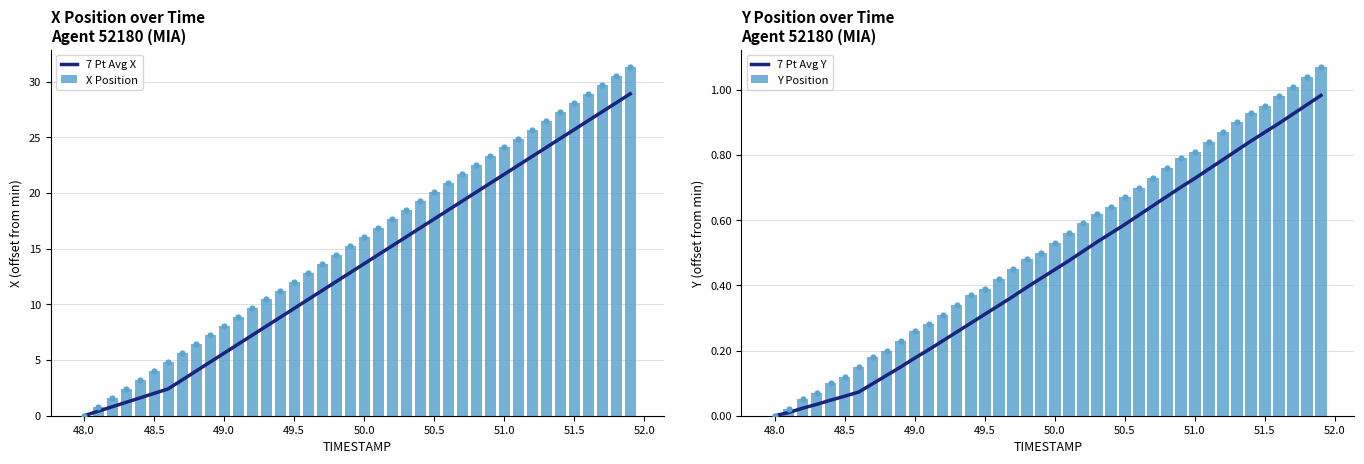

Which series has the widest spread of Y values?

X Position